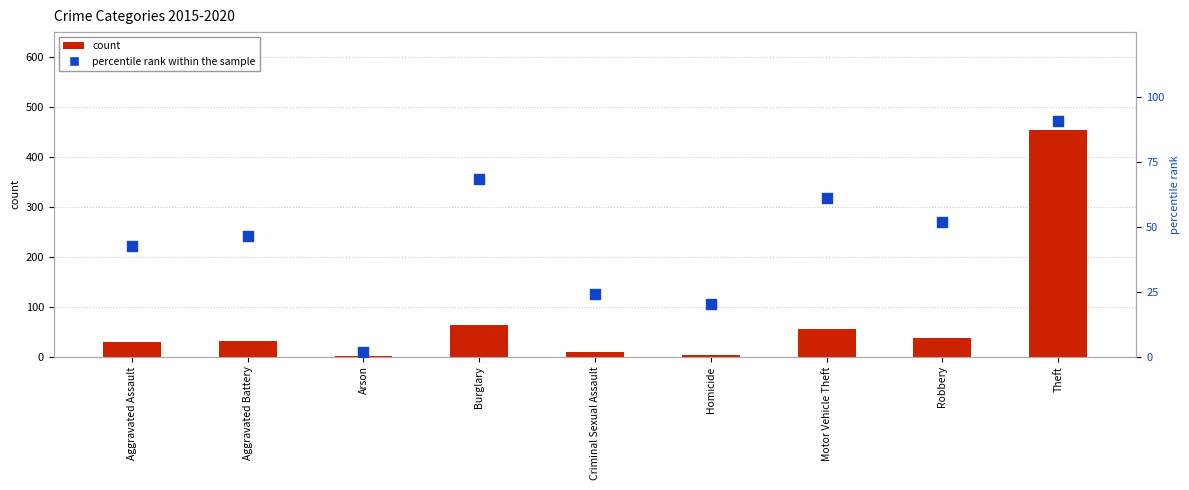

Is the value of percentile rank within the sample at Aggravated Battery greater than the value of count at Arson?

Yes